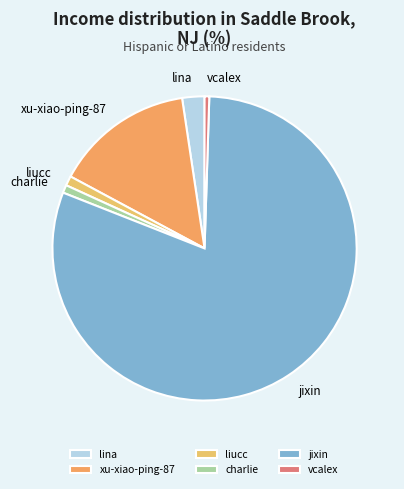

What is the largest slice in the pie chart?

jixin